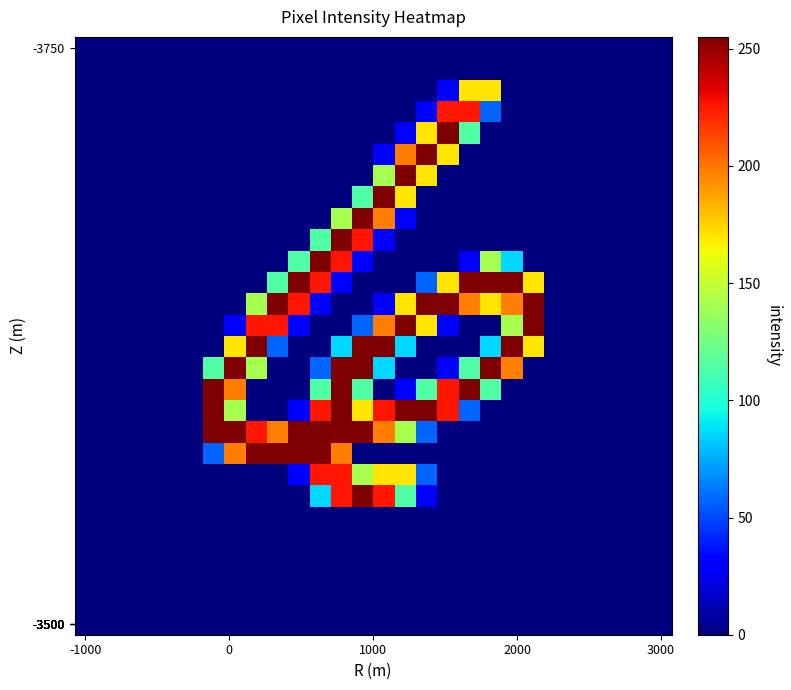

At which category is the sum across all series the highest?

12